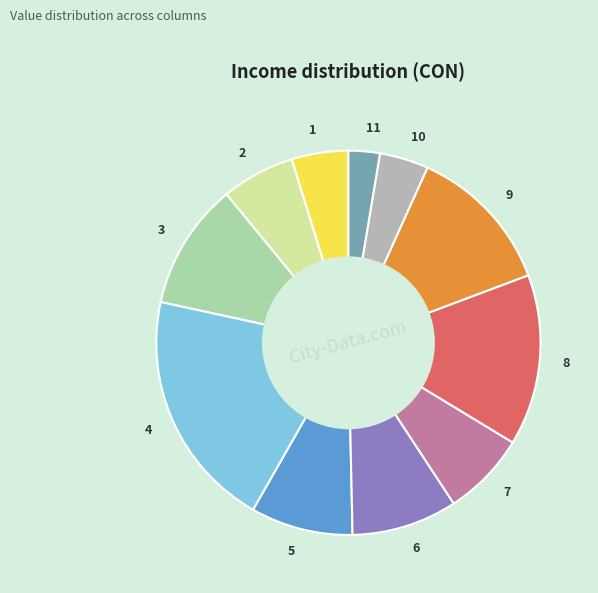

Is there a majority slice in this chart?

No